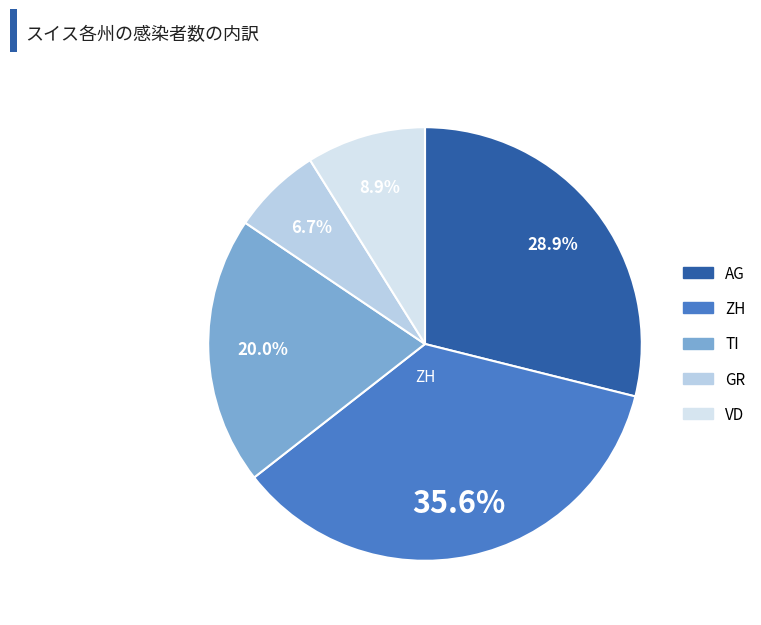

The ZH slice represents 36% of the pie. True or false?

True